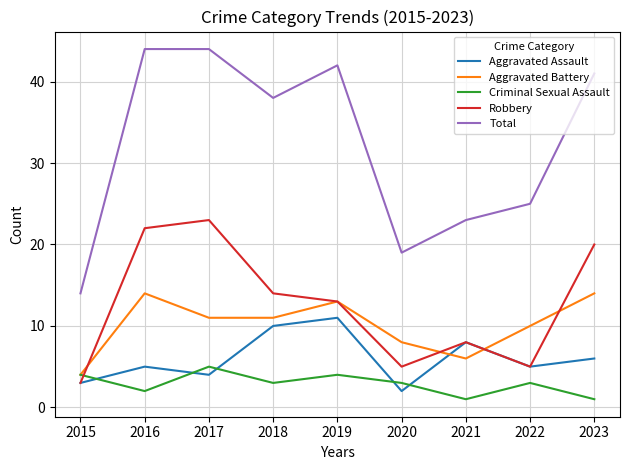

Is it true that Robbery equals 13 at 2019?

True